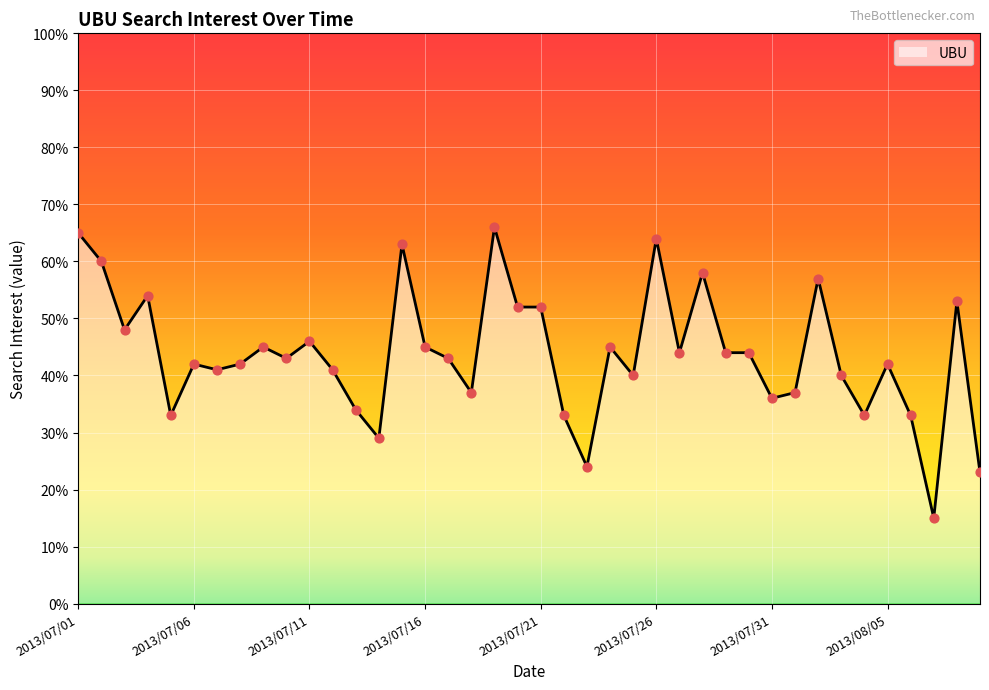

What is the maximum value shown in the chart?

66